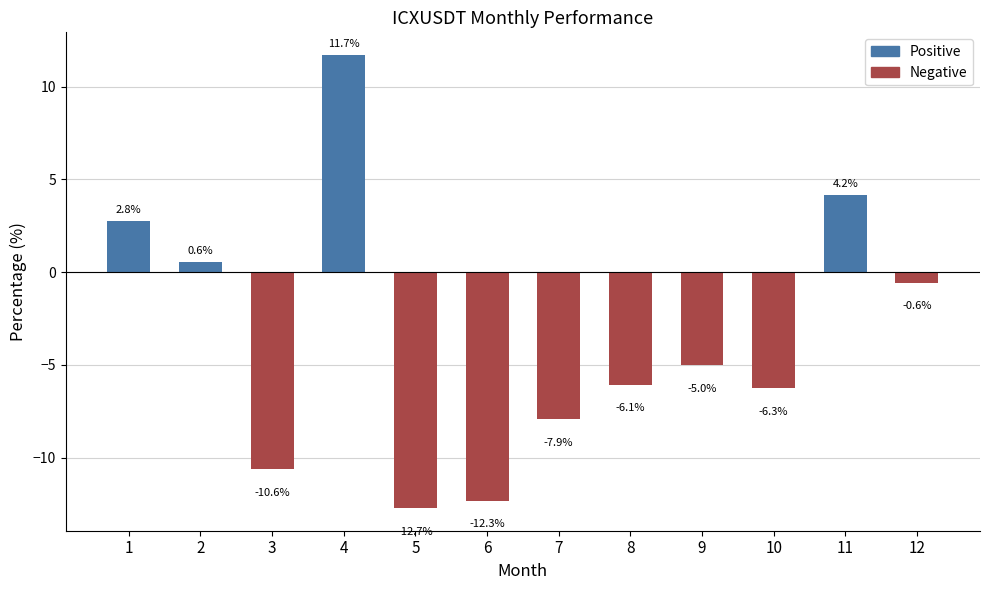

List the labels in order of value, largest first.

4, 11, 1, 2, 12, 9, 8, 10, 7, 3, 6, 5